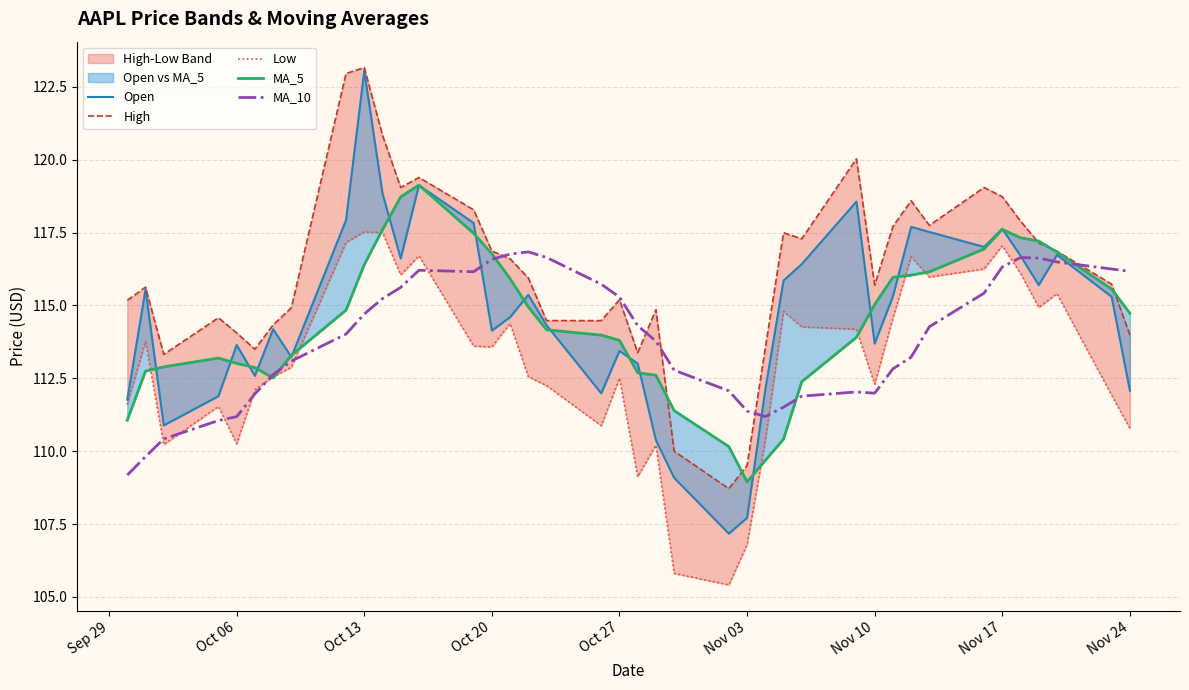

How many lines are shown in the chart?

5